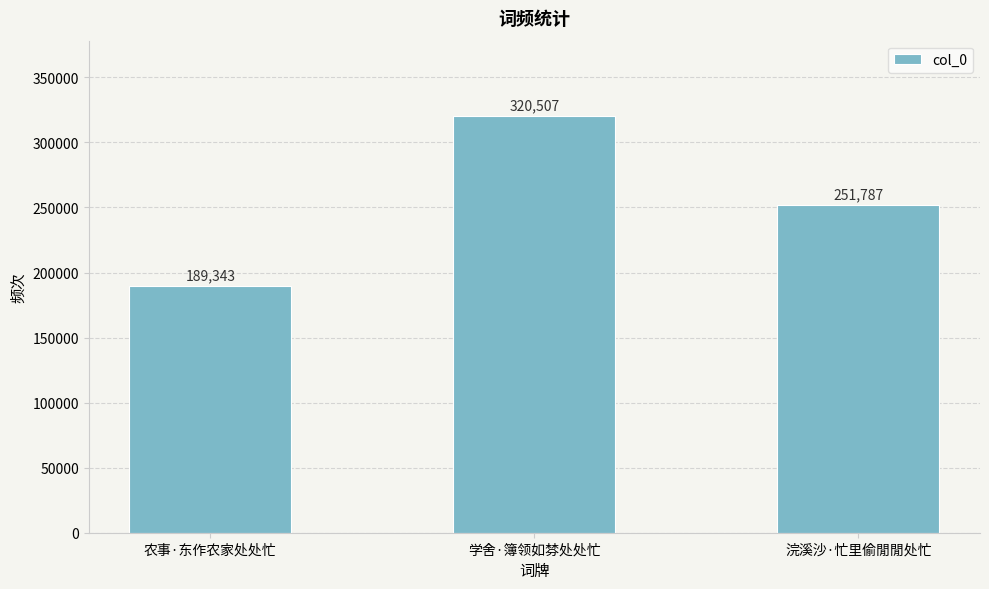

What is the difference between the values at 学舍·簿领如棼处处忙 and 农事·东作农家处处忙?

131164